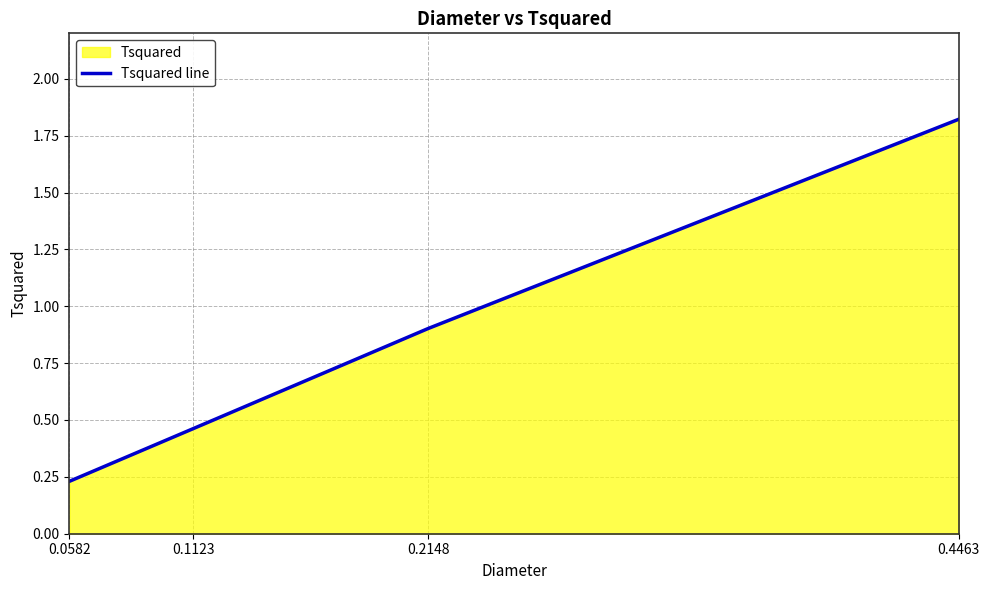

List the labels in order of value, largest first.

0.4463, 0.2148, 0.1123, 0.0582